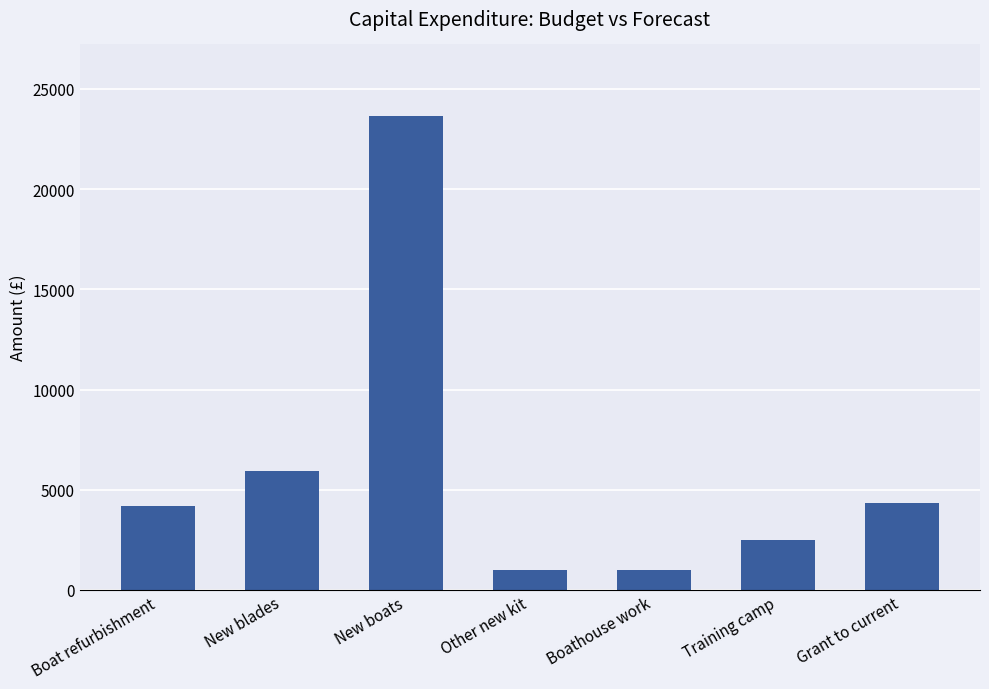

What value does the data have at Training camp?

2500